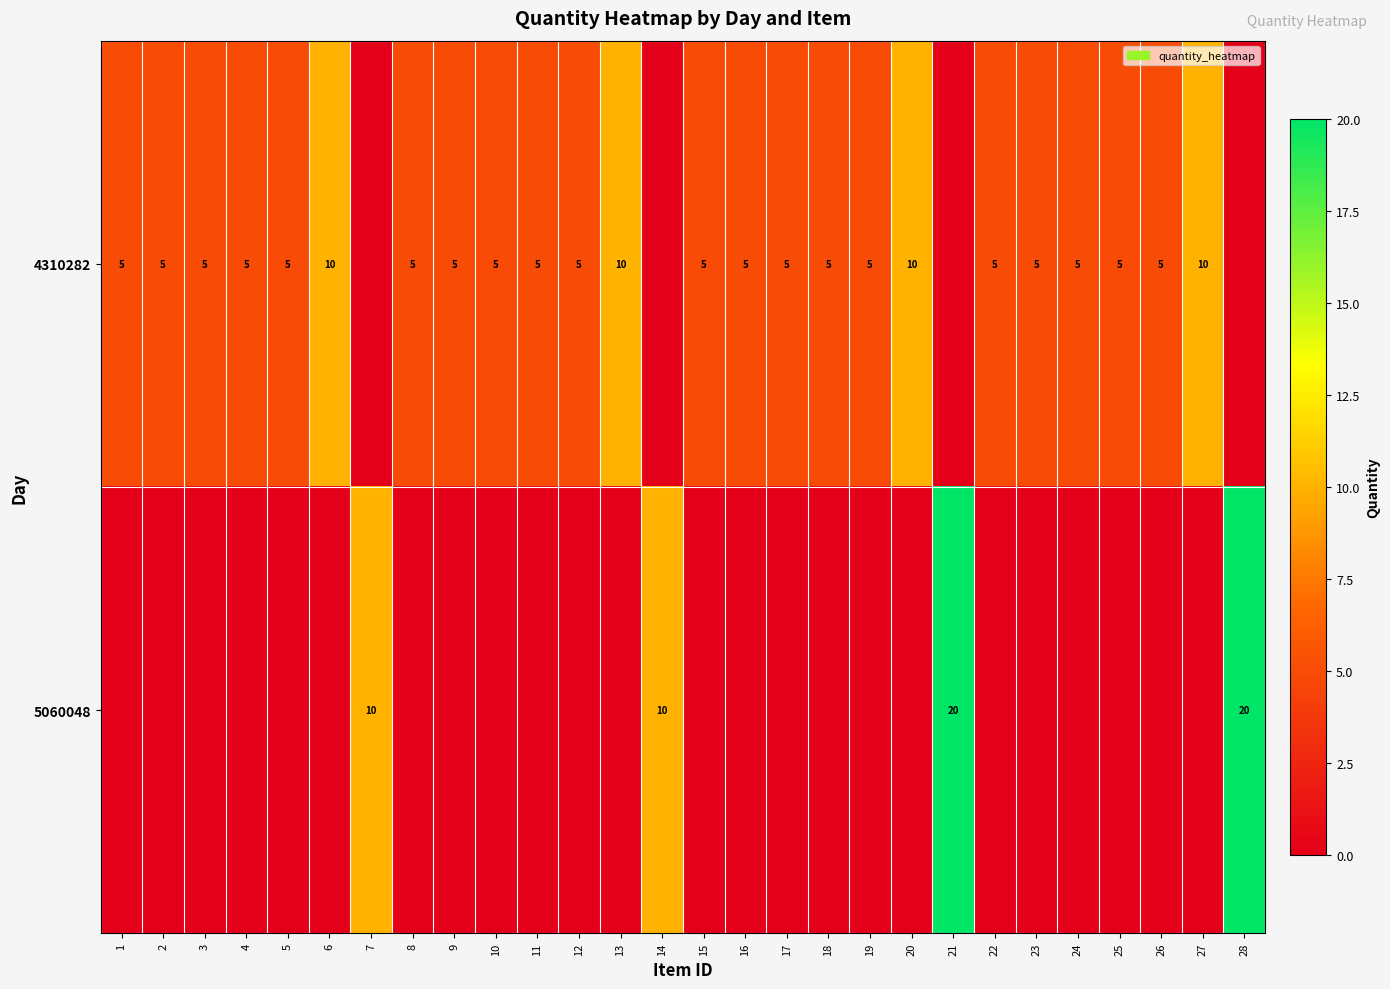

The 4310282 series shows 3 at 26. True or false?

False